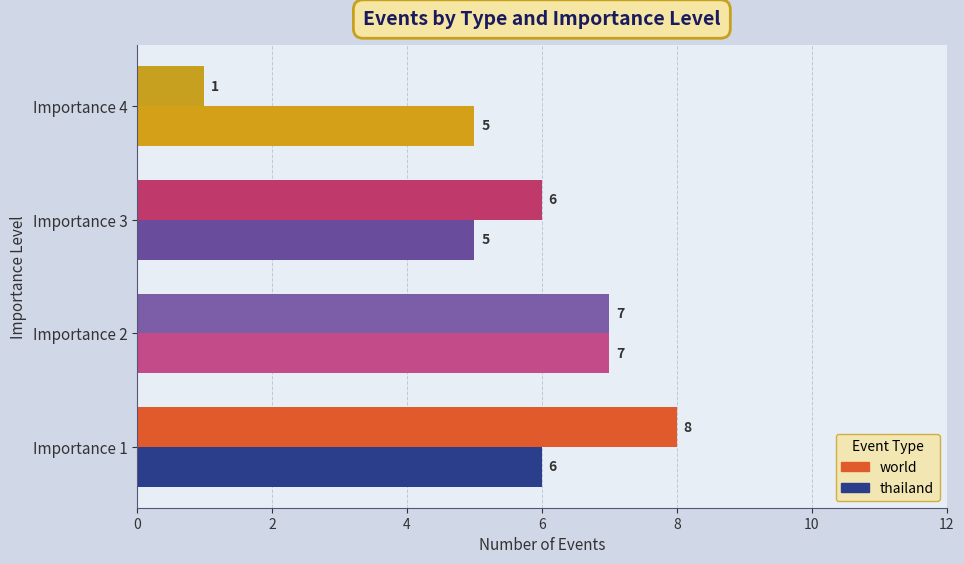

What is the total value across all series at Importance 3?

11